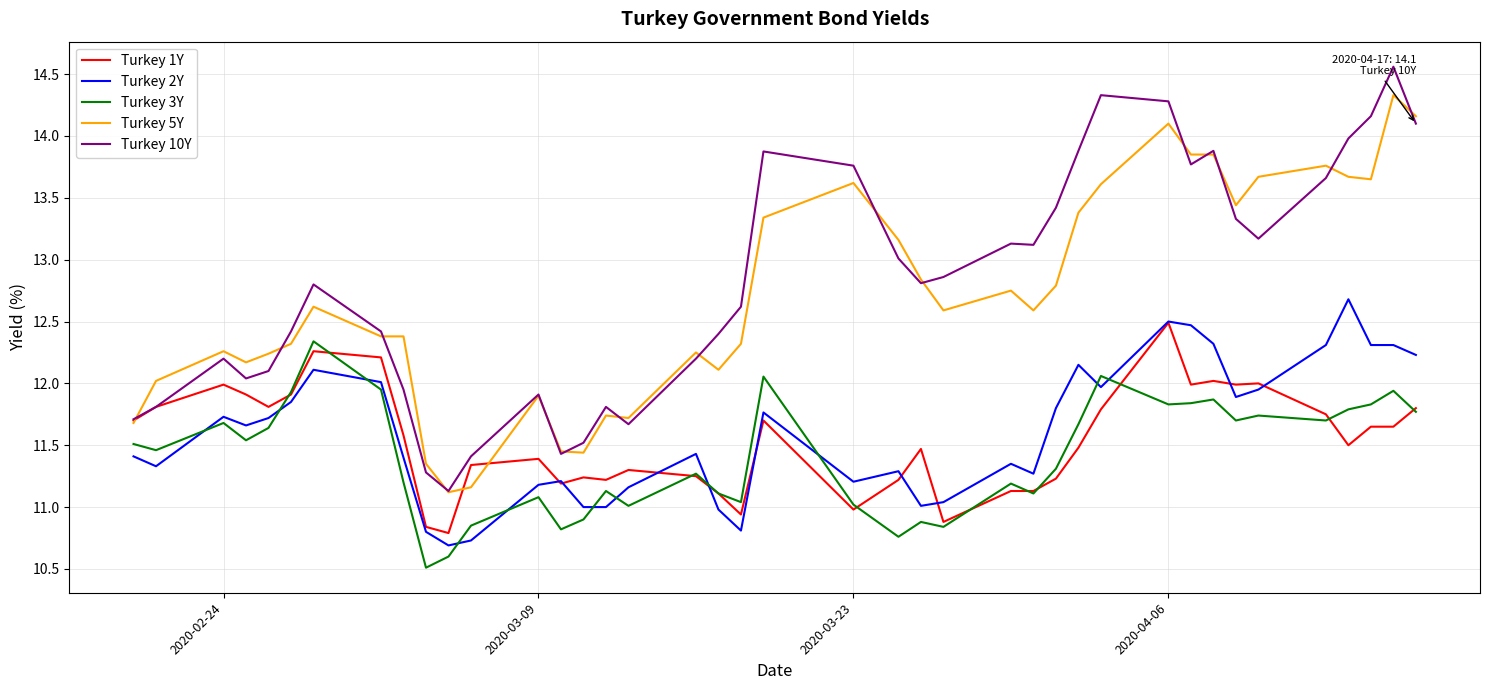

Which series has the largest range (max minus min)?

Turkey 10Y